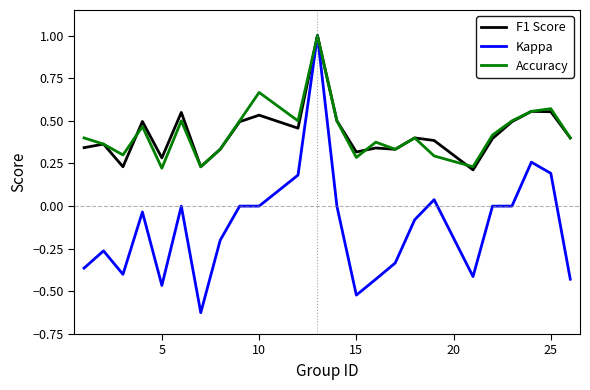

What is the maximum value shown in the chart?

1.0